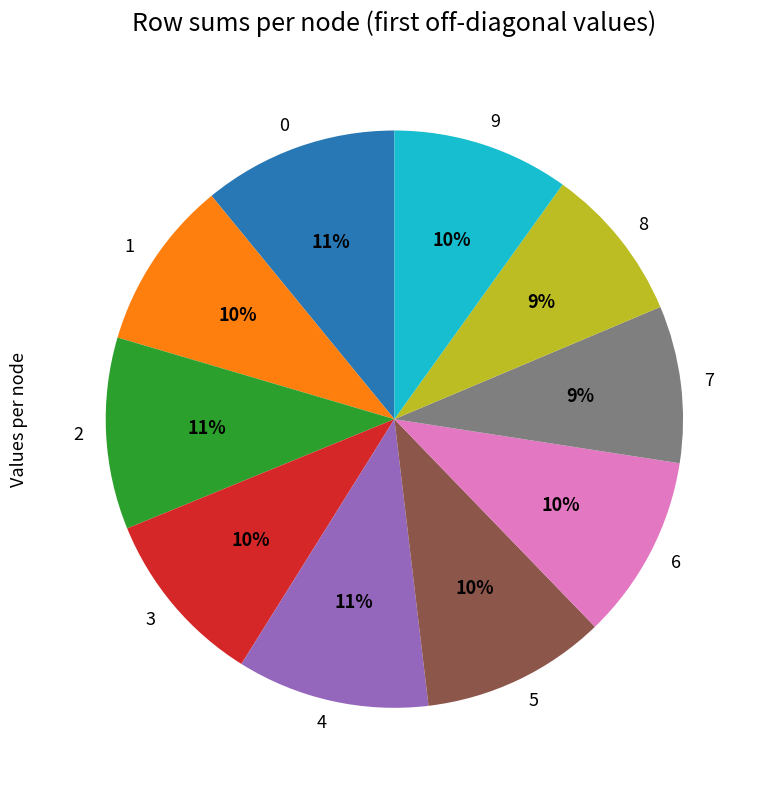

Is it true that 9 is 10% of the pie?

True